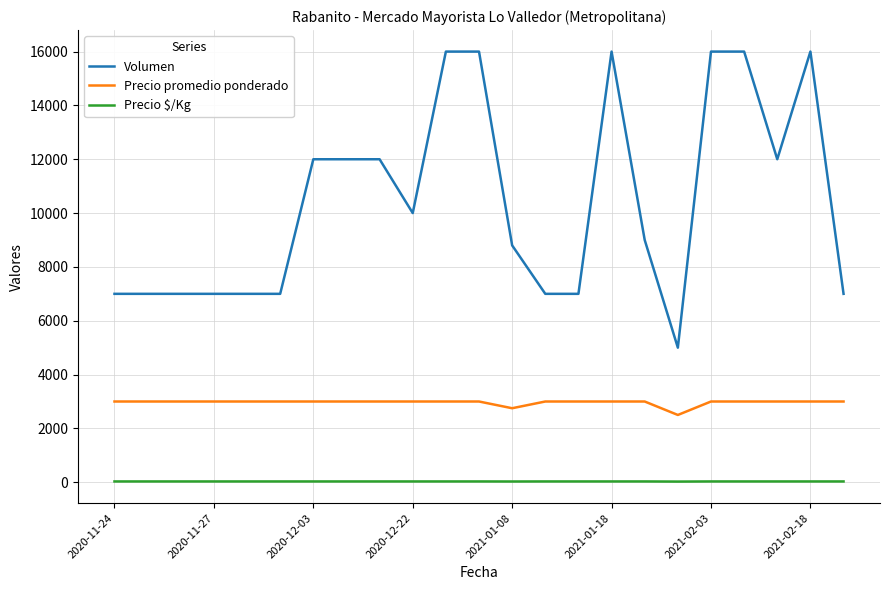

Which series has the largest range (max minus min)?

Volumen